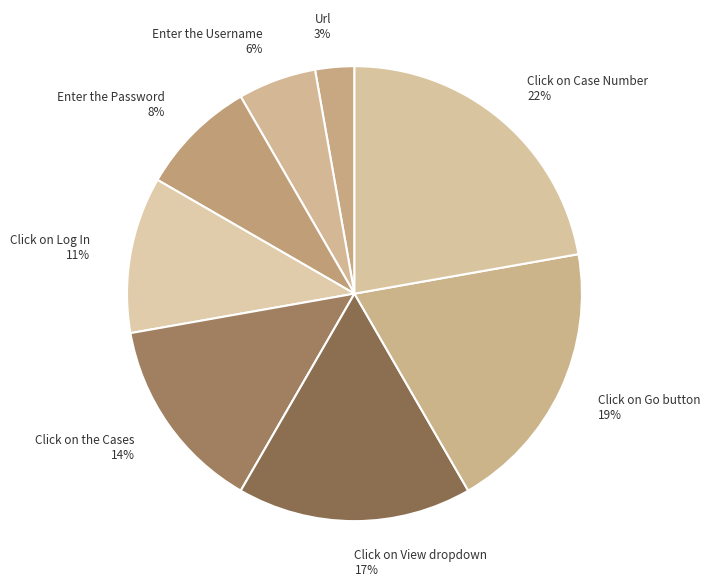

To the nearest percent, what is the combined percentage of Click on Log In and Click on View dropdown?

28%